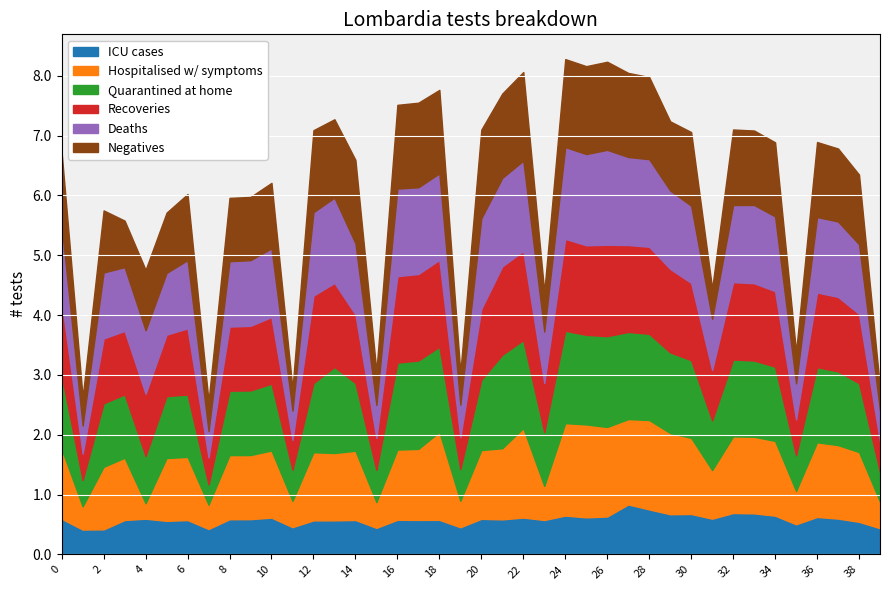

How many distinct data groups are displayed?

6